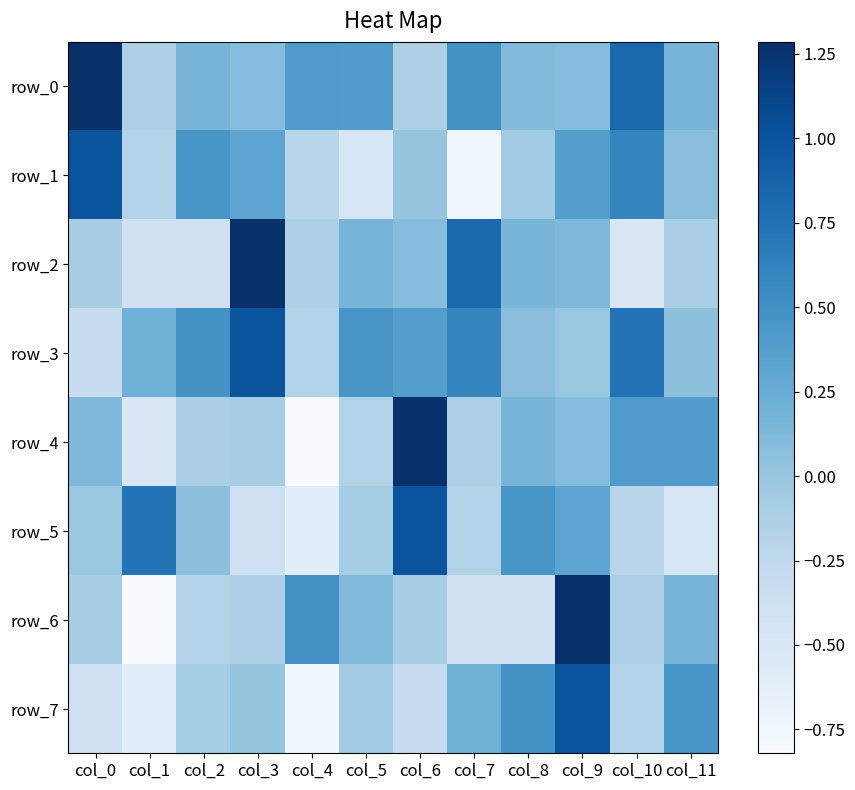

Rank the series by their maximum value, from lowest to highest.

row_1, row_3, row_5, row_7, row_0, row_2, row_4, row_6